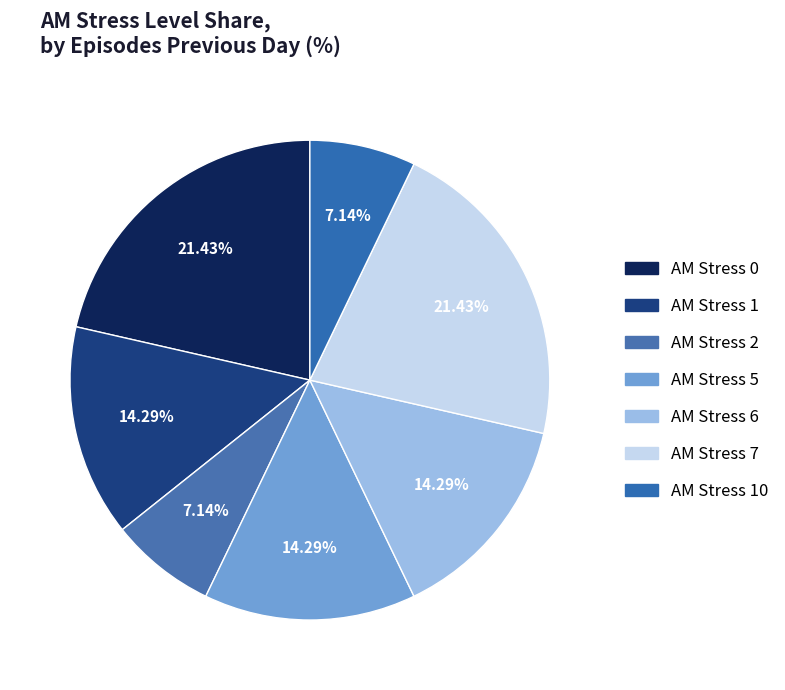

How many segments does this pie chart have?

7